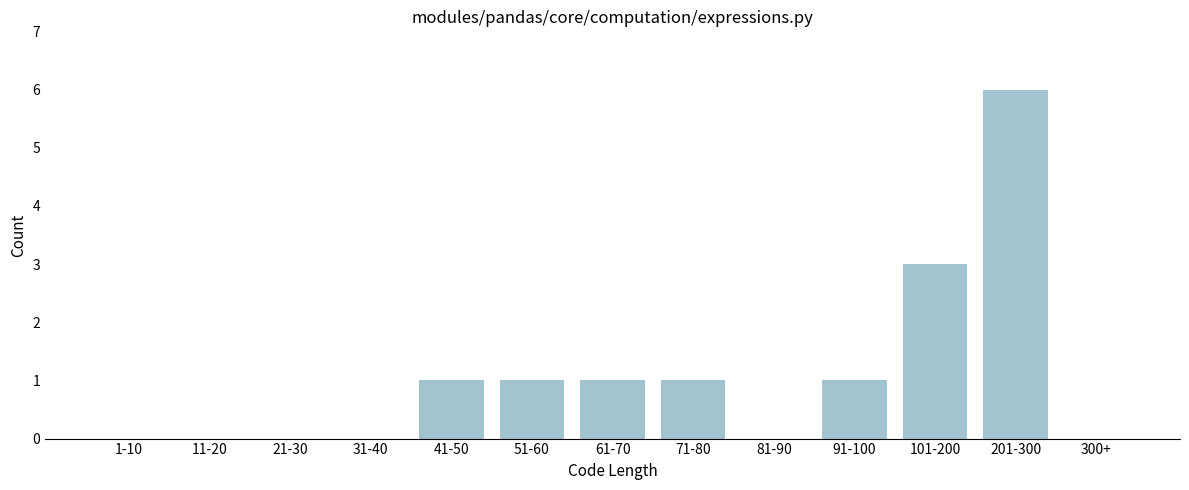

Reading right to left, extract all data points from this chart.

300+=0	201-300=6	101-200=3	91-100=1	81-90=0	71-80=1	61-70=1	51-60=1	41-50=1	31-40=0	21-30=0	11-20=0	1-10=0